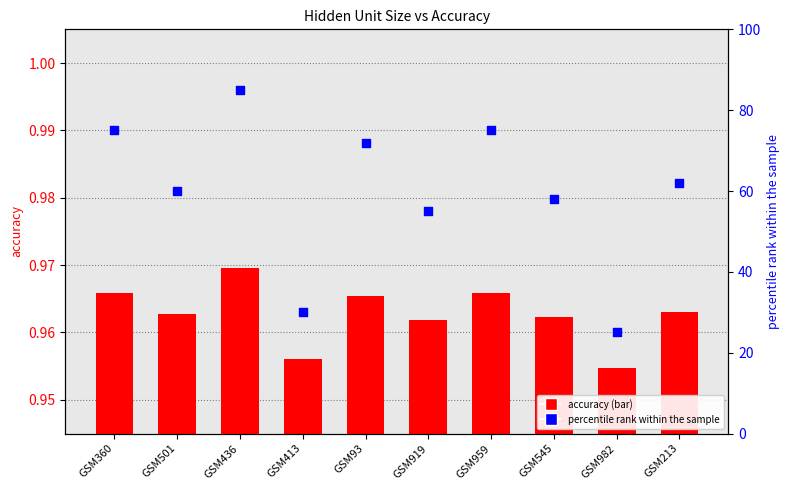

Which series has the largest total across all categories?

percentile rank within the sample